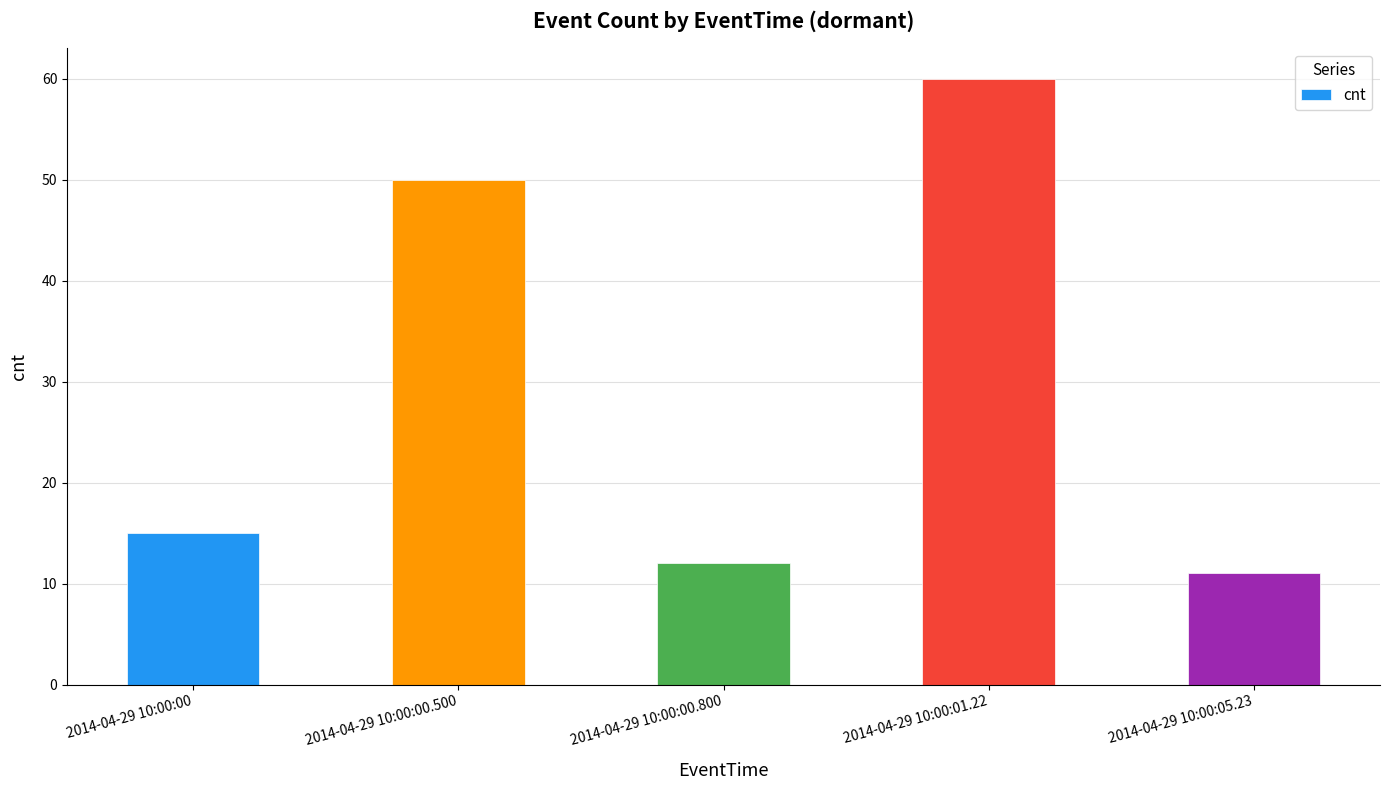

How many series are shown in this chart?

1